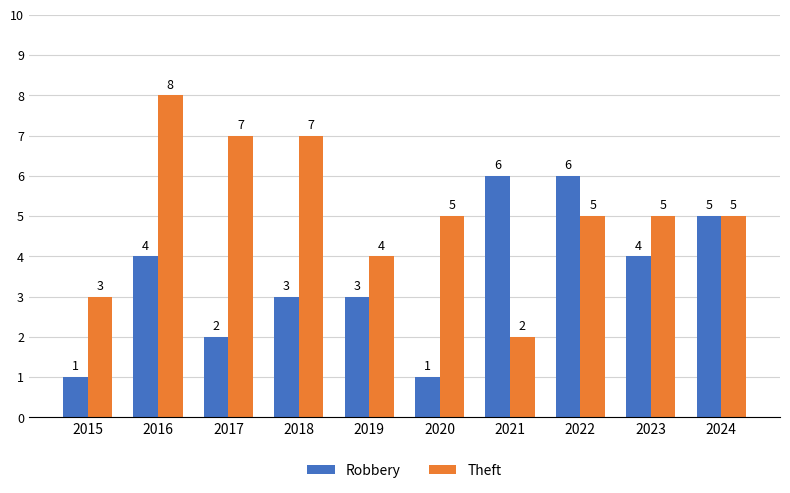

At which category is the sum across all series the highest?

2016